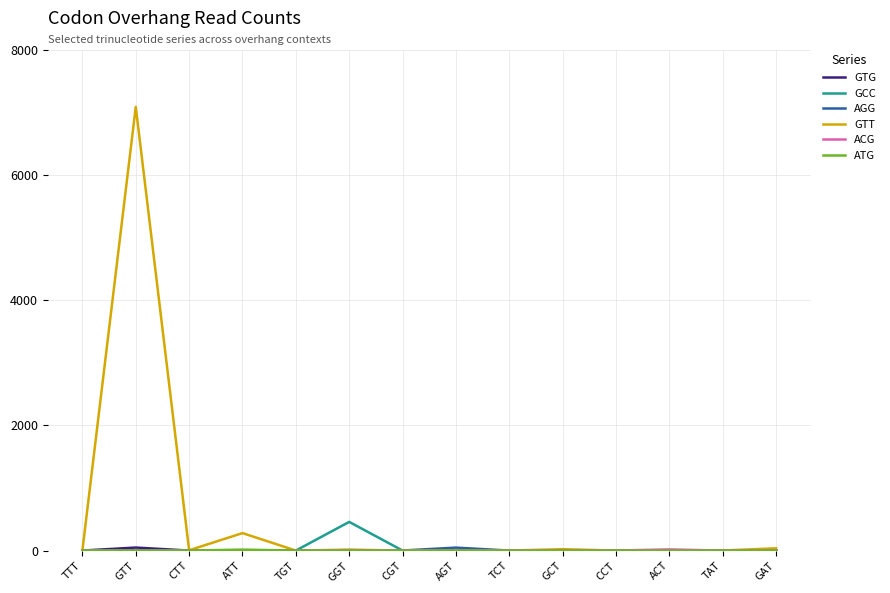

True or false: GTT has a value of 7091 at GTT.

True